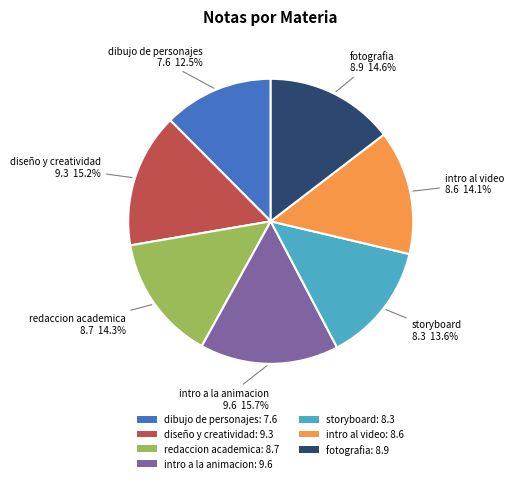

What percentage is the storyboard slice, to the nearest percent?

14%